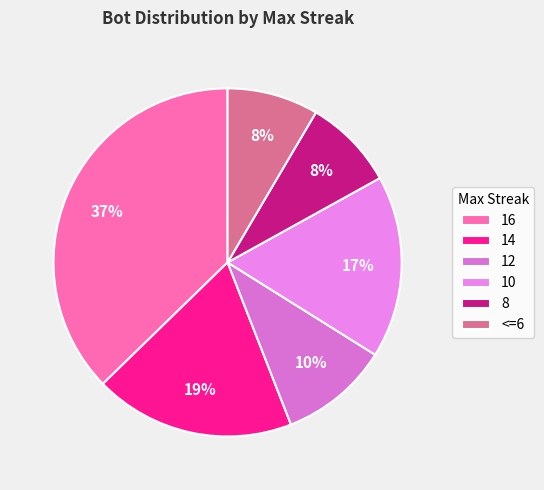

Is it true that <=6 is 1% of the pie?

False